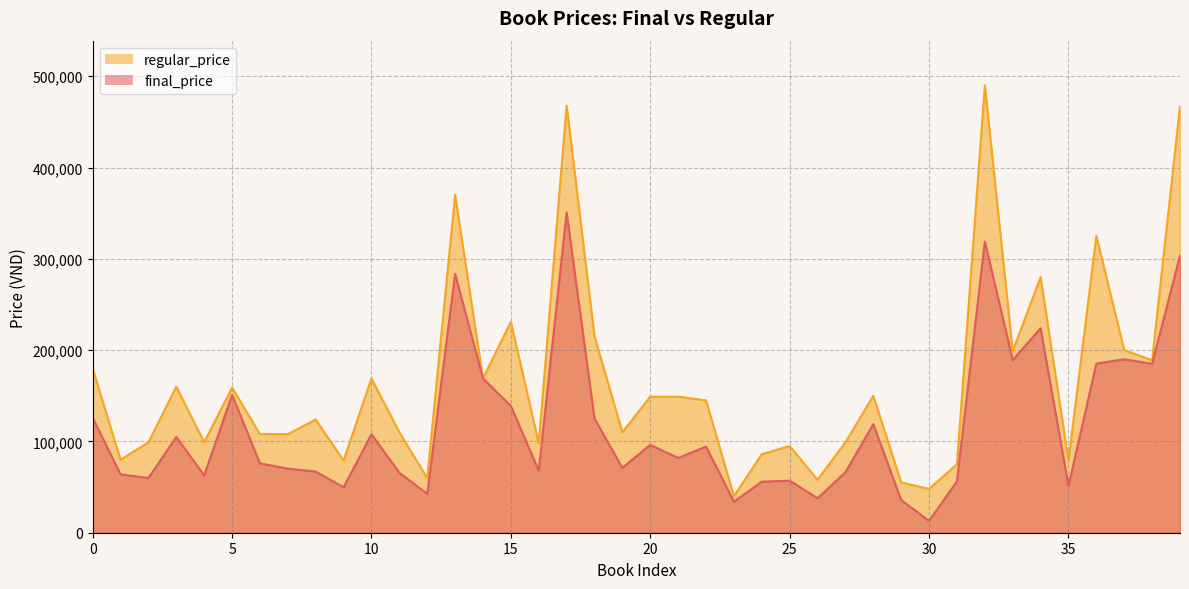

Reading right to left, what are all the values shown in this chart?

303550	185000	190000	185250	51230	224000	189050	318884	56250	13000	35750	118880	66330	37700	57000	55900	34000	94250	81950	96191	71034	125065	350800	67980	138900	169000	283500	42539	65611	107816	49770	67000	70200	75980	151000	62802	104900	59900	63899	126000